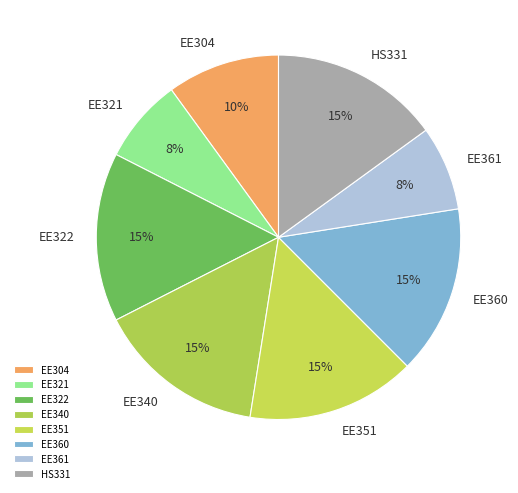

How many slices are in this pie chart?

8